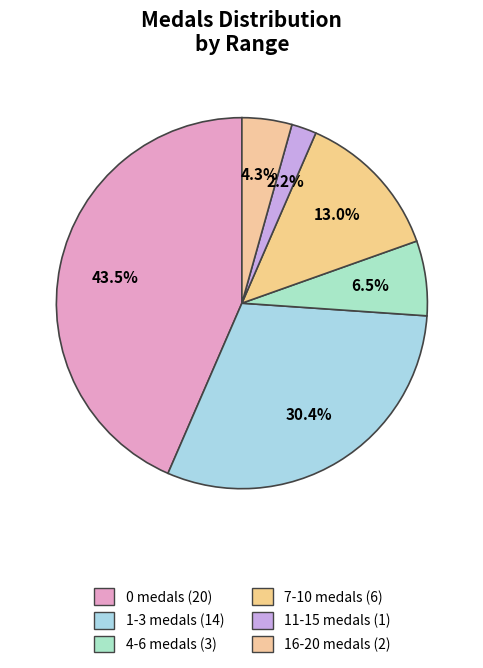

Is there a majority slice in this chart?

No